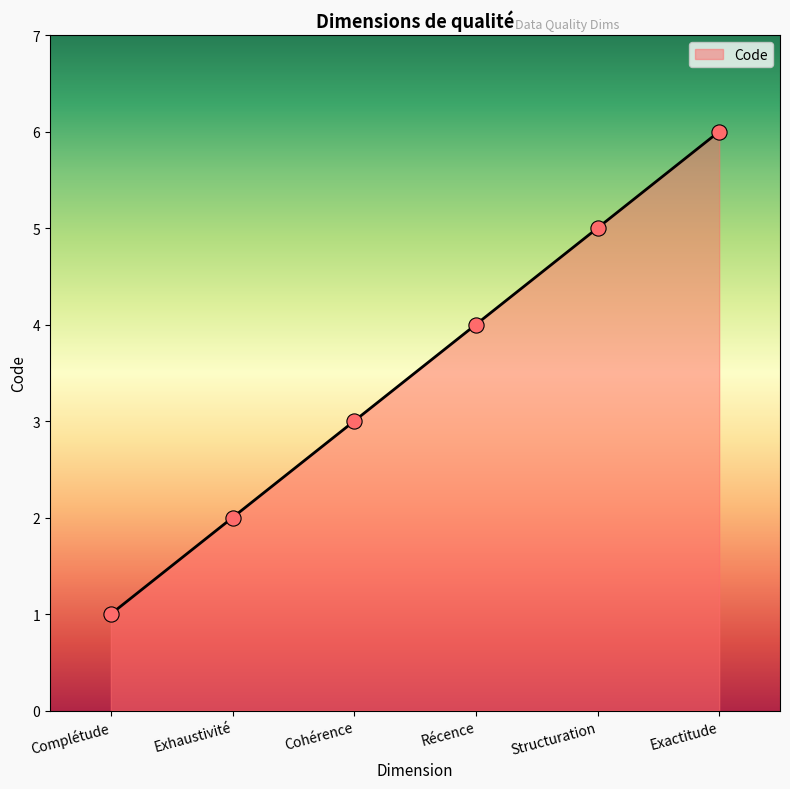

Between Structuration and Exactitude, which is larger?

Exactitude